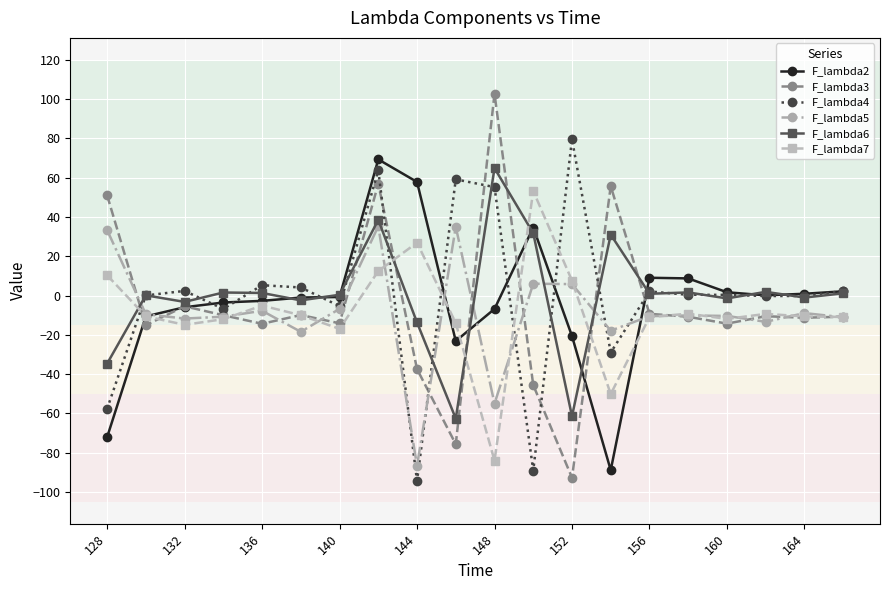

In F_lambda5, how many points are higher than both neighbors (excluding endpoints)?

6